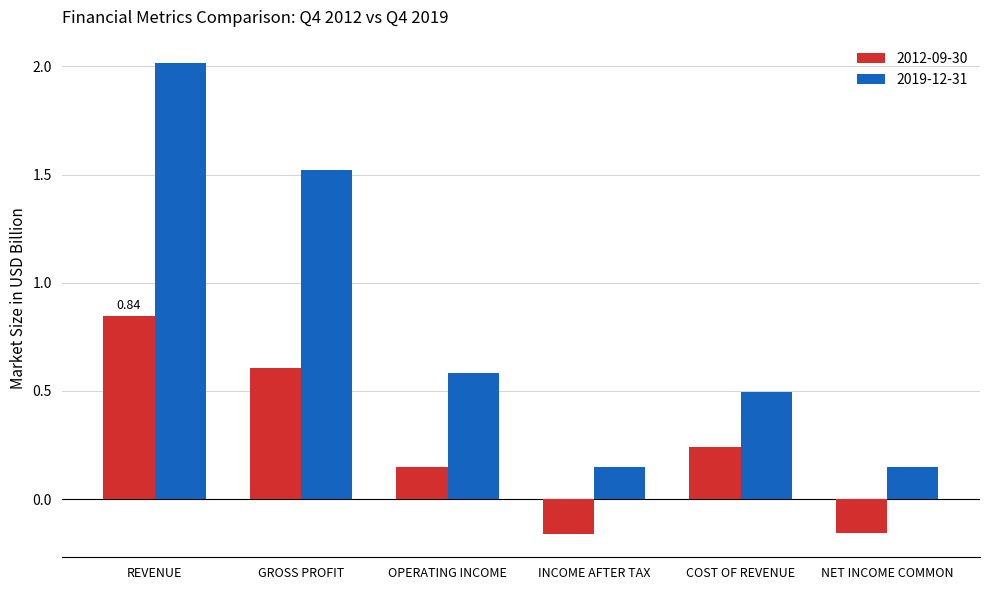

Which series has the largest total across all categories?

2019-12-31